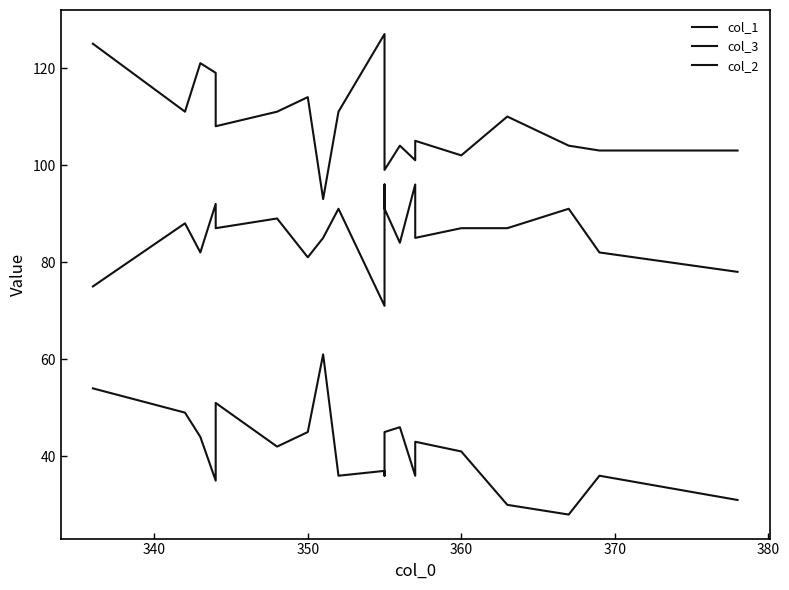

What is the average value of the col_3 series?

109